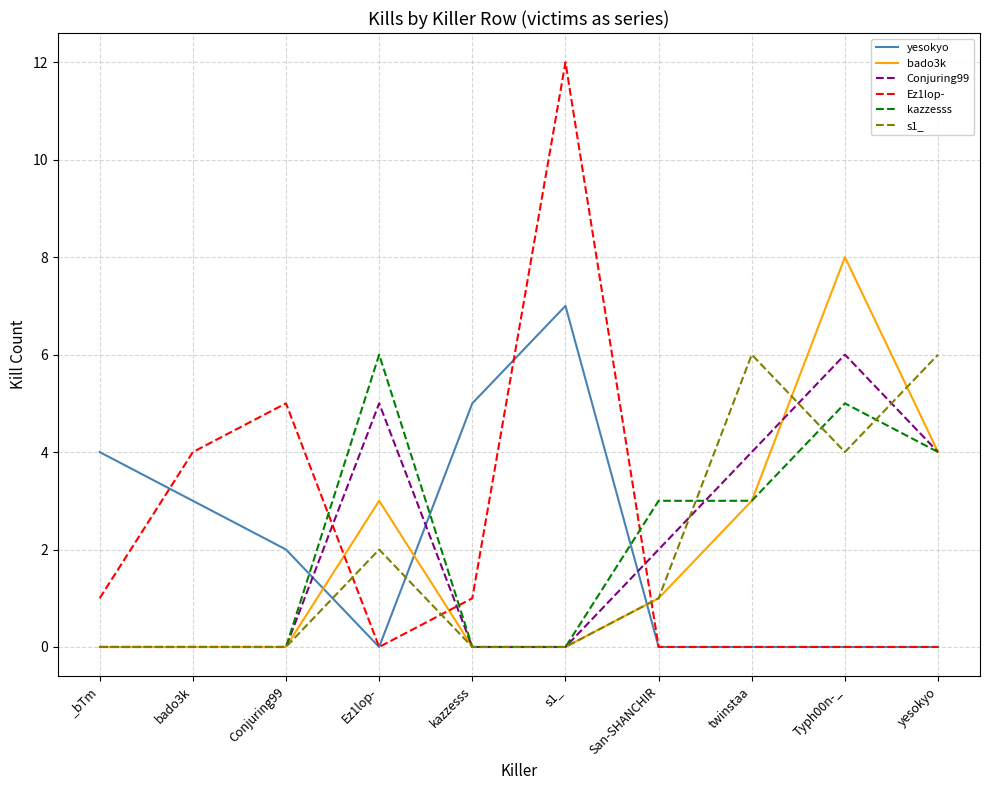

The Ez1lop- series shows 1 at kazzesss. True or false?

True